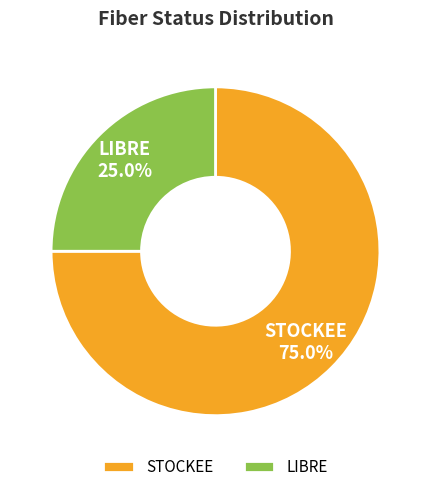

What percentage is the LIBRE slice, to the nearest percent?

25%